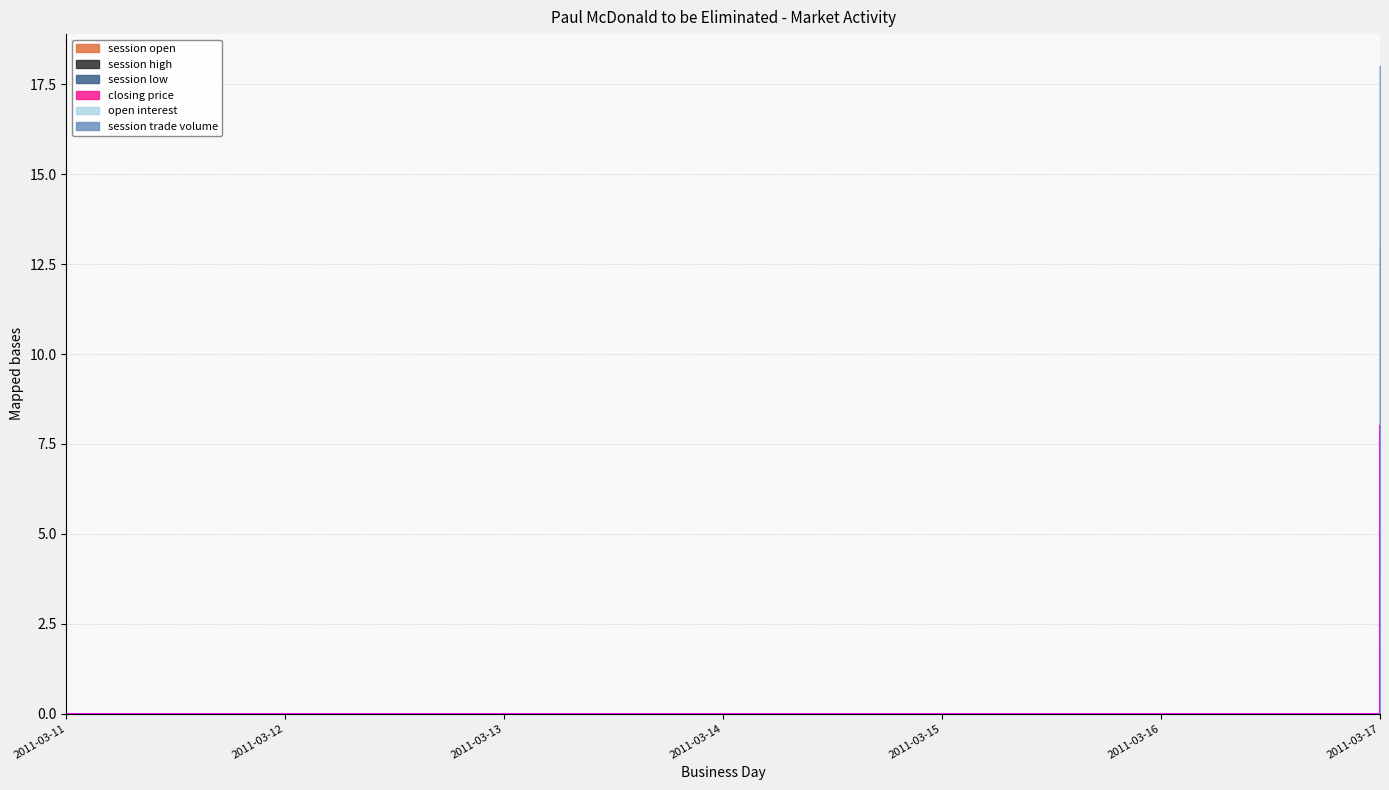

True or false: session open and closing price intersect in this chart.

False